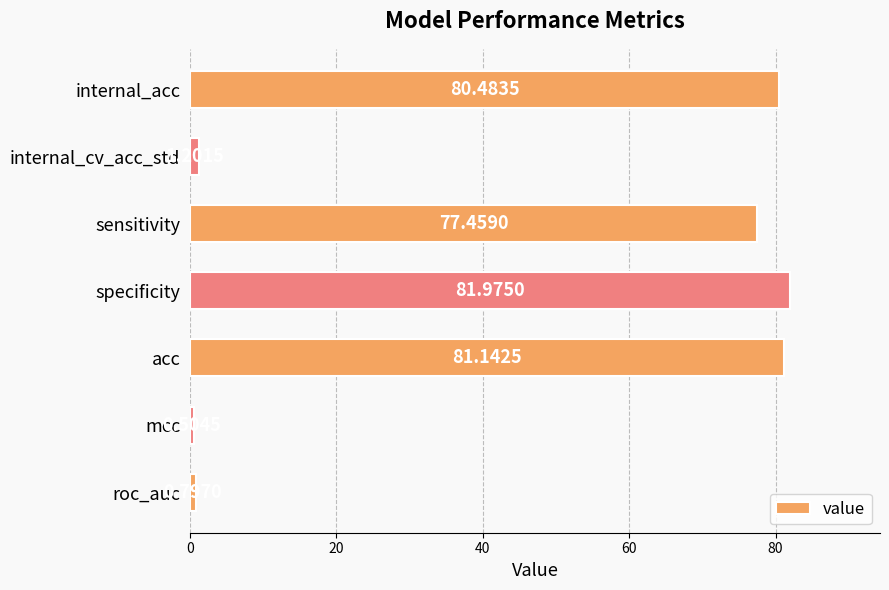

At which category does the chart reach its peak across all series?

specificity